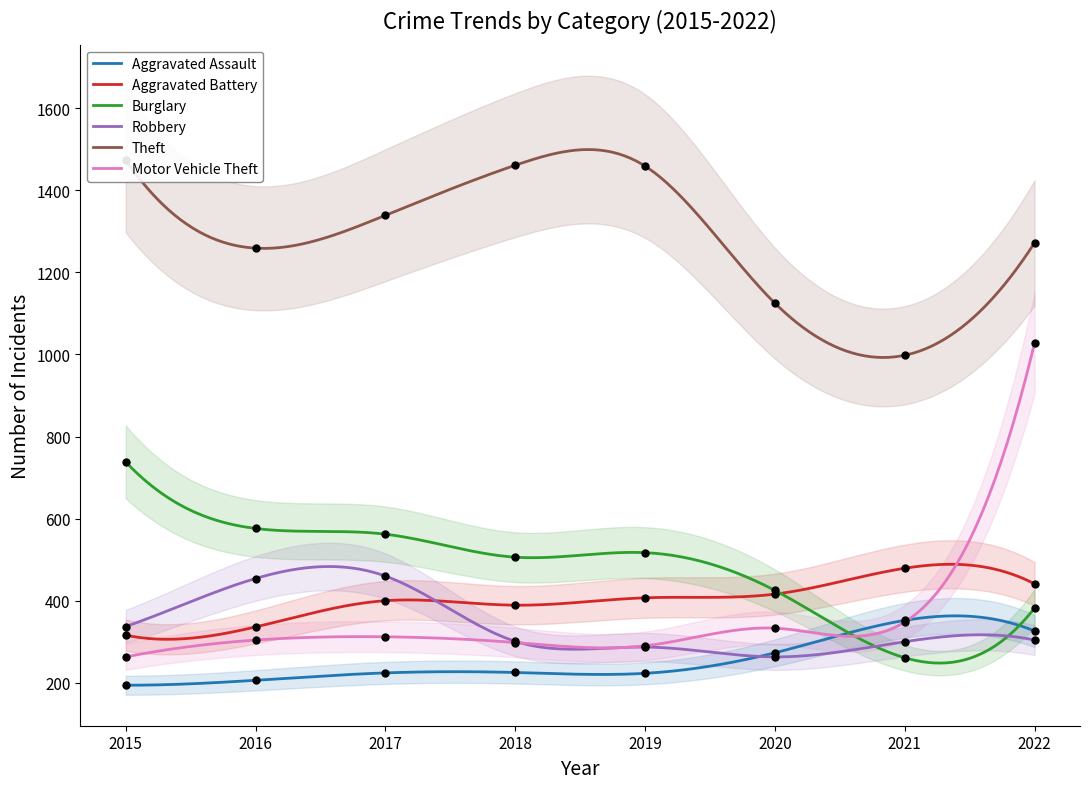

Which series reaches the maximum Y coordinate?

Theft